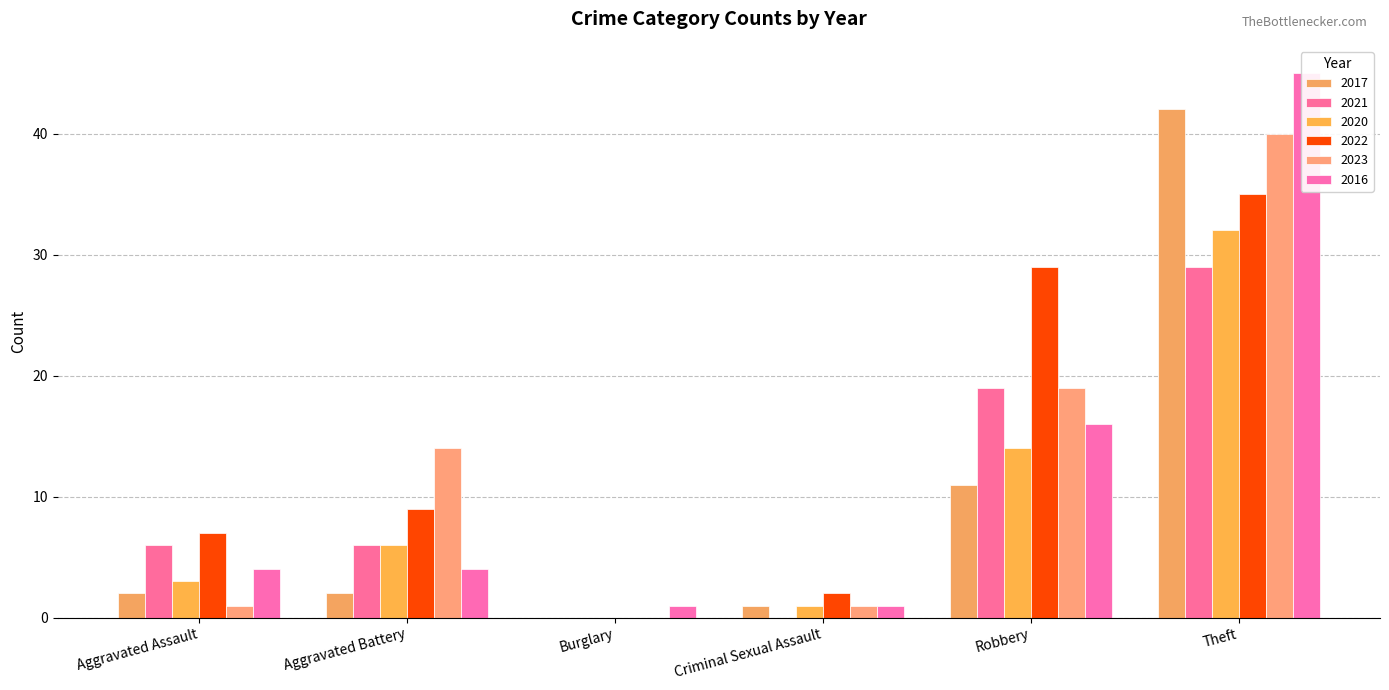

What is the total value across all series at Aggravated Assault?

23